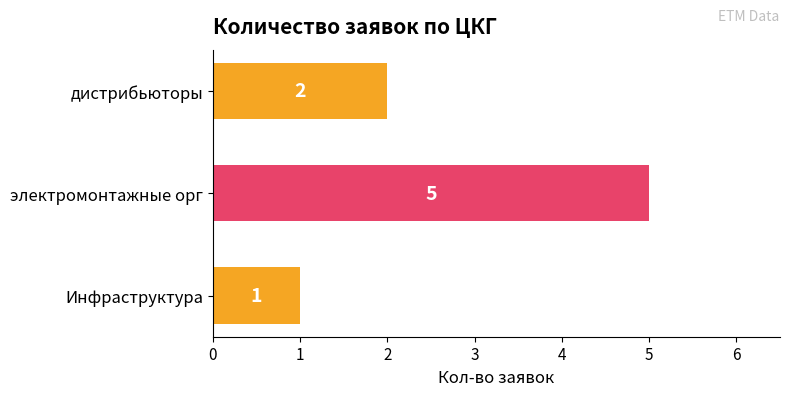

Reading bottom to top, transcribe all the data shown in this chart.

1	5	2